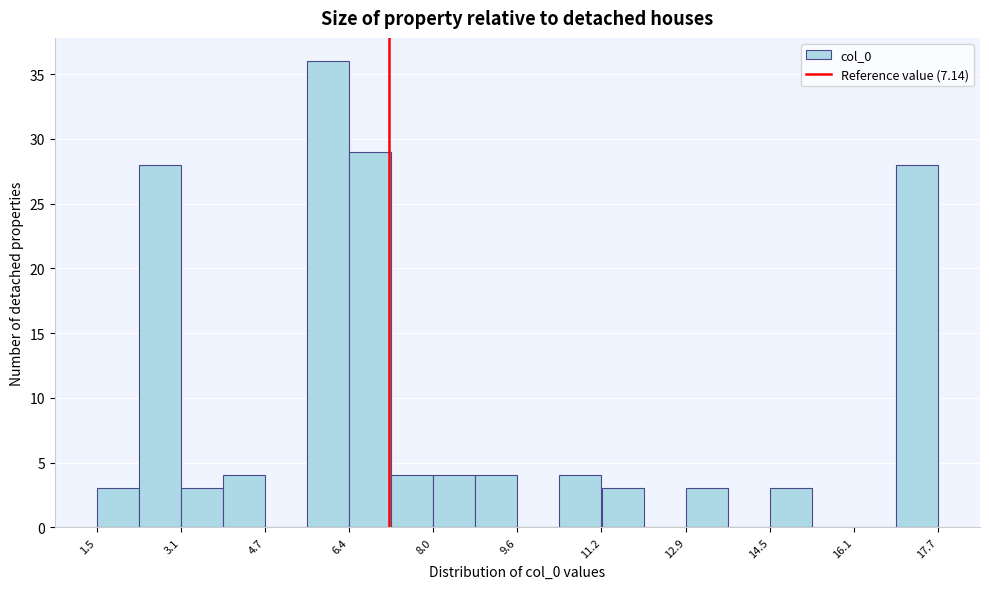

How tall is the bar that spans 8.0 to 8.8 on the x-axis? Neither the bar edges nor the heights are printed on the chart, so give them approximately, as read against the axes.

4